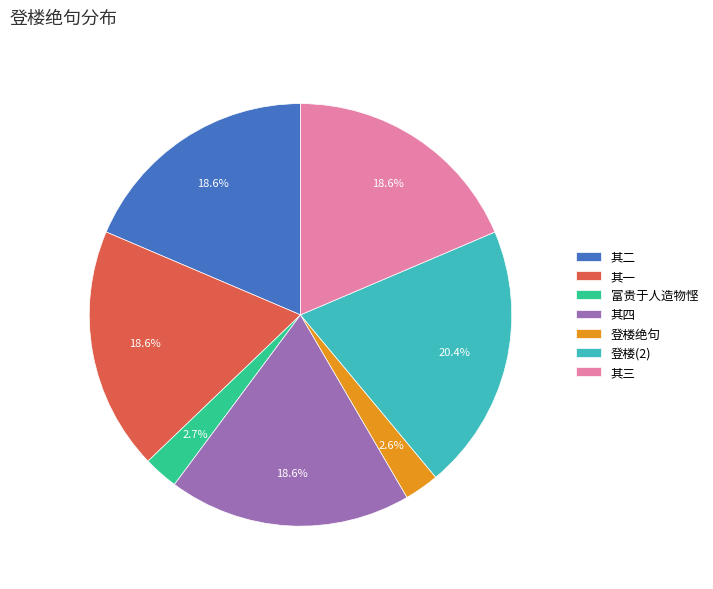

What is the largest slice in the pie chart?

登楼(2)